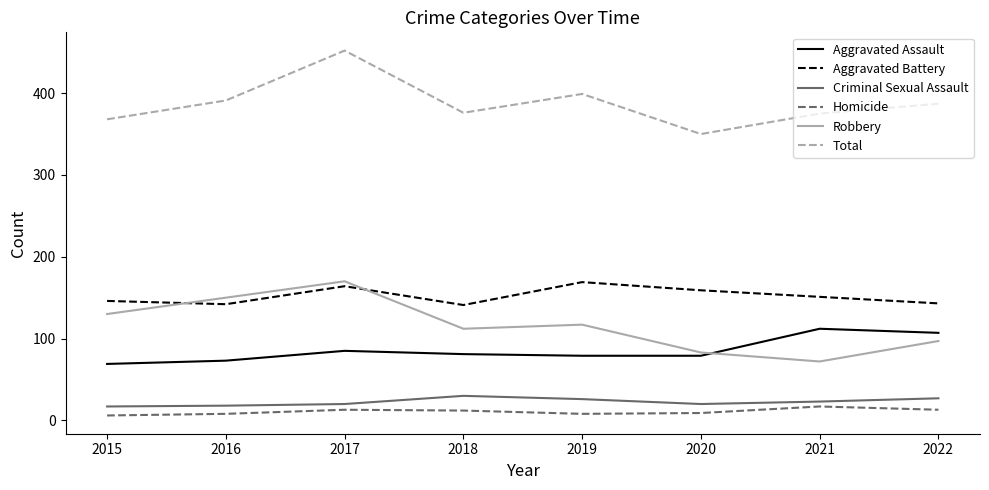

How many times do Aggravated Assault and Robbery cross each other?

1